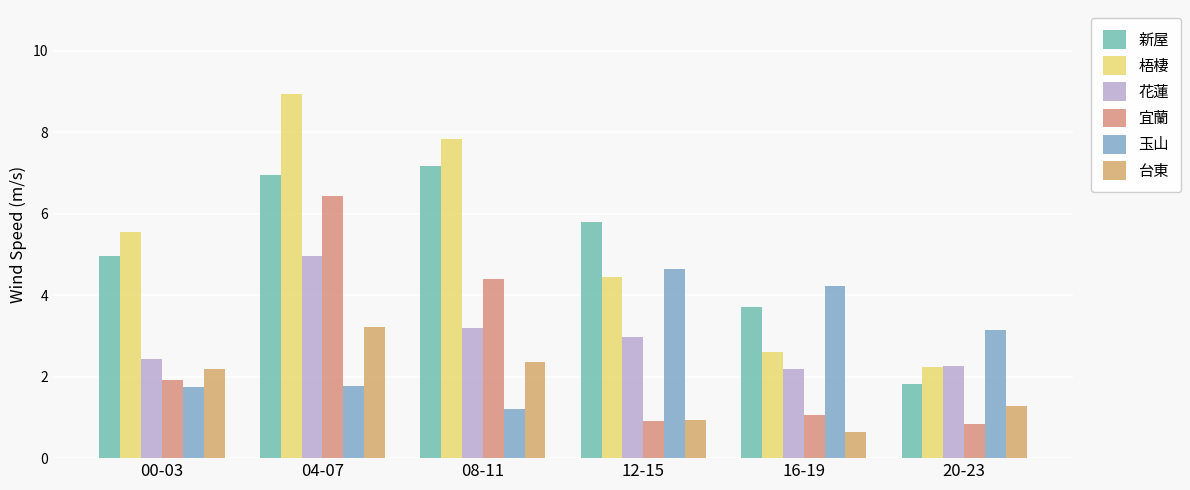

True or false: 新屋 has a value of 5.0 at 00-03.

True